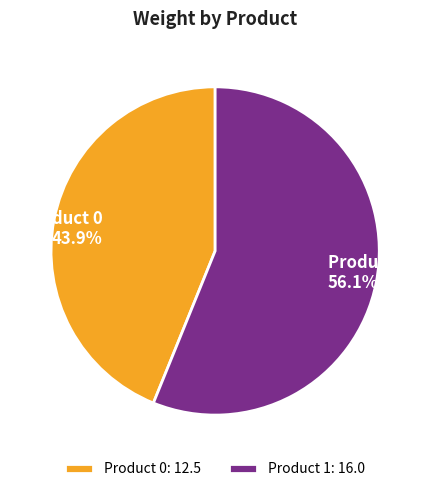

What percentage do Product 1: 16.0 and Product 0: 12.5 together represent?

100.0%